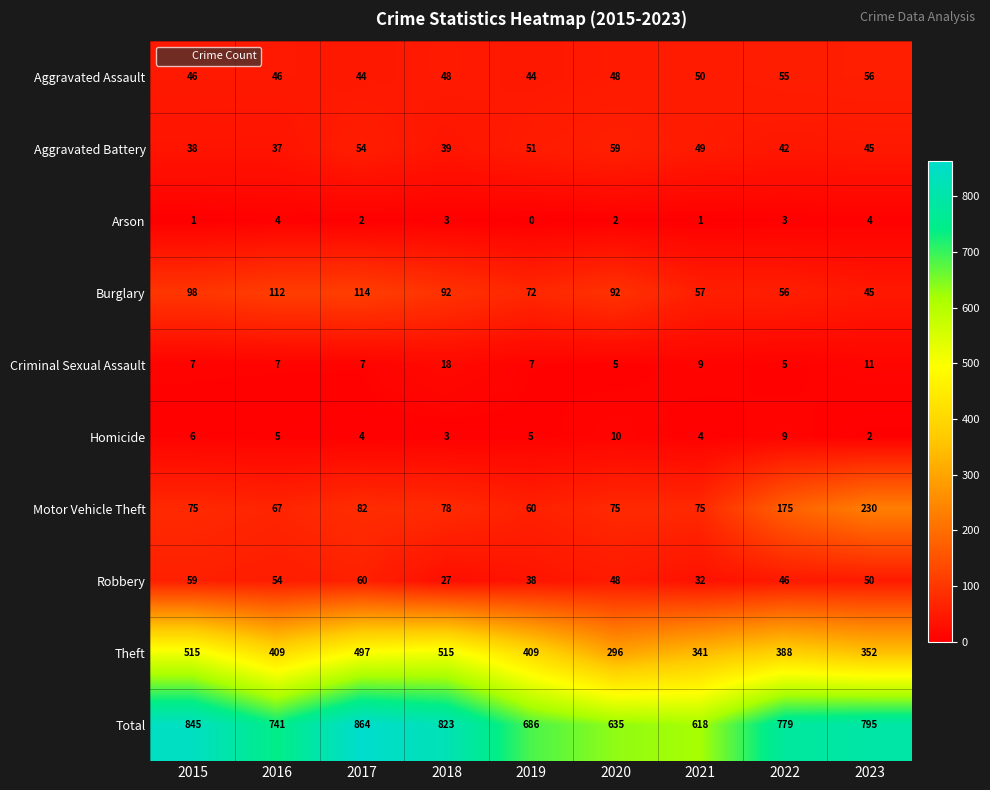

How many categories are shown in the chart?

9